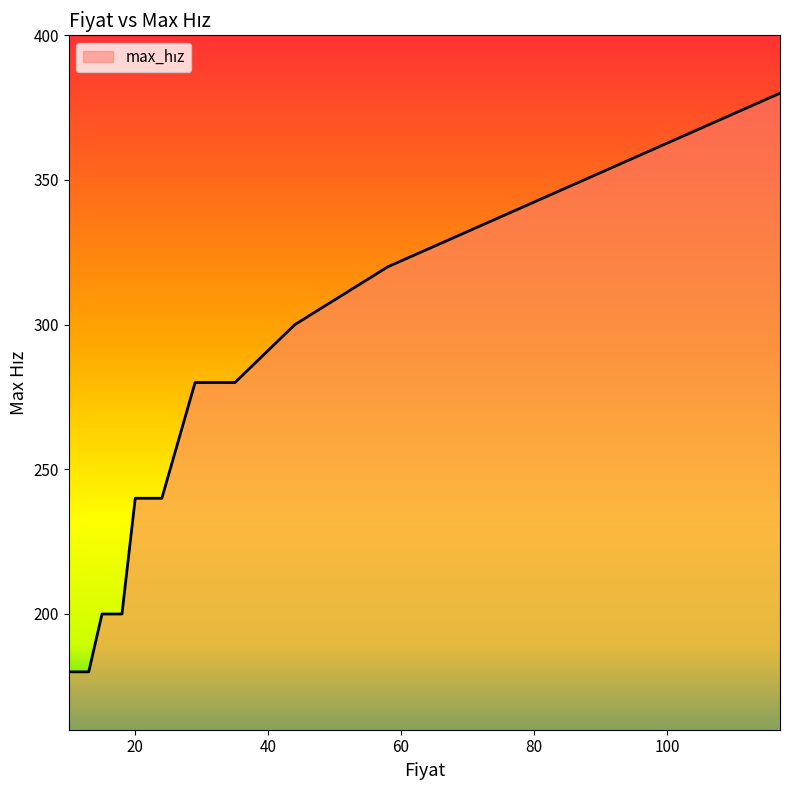

What is the maximum value shown in the chart?

380